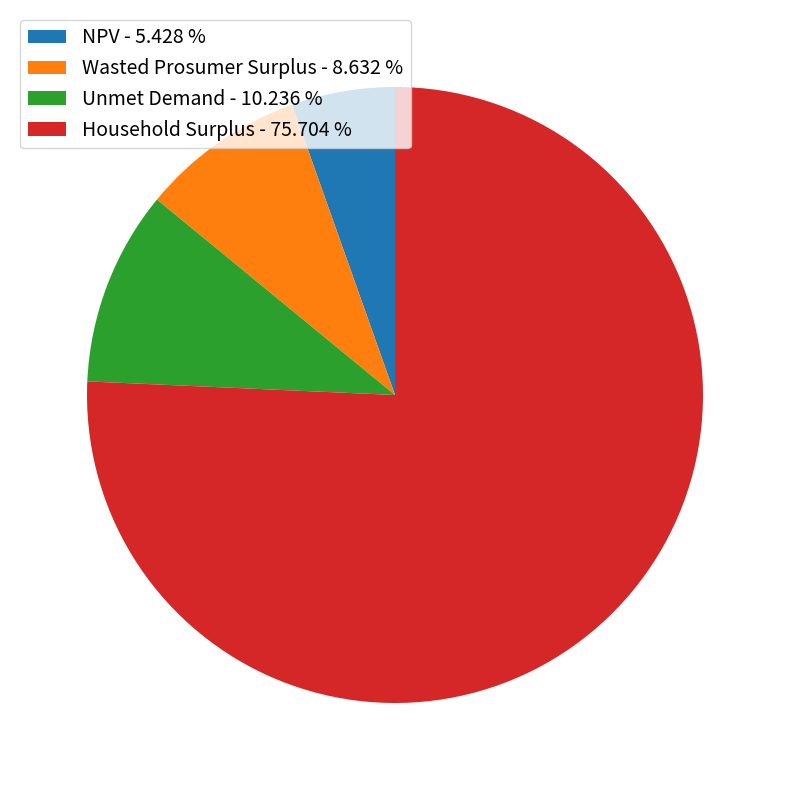

Approximately how many times larger is the value at Unmet Demand compared to NPV?

1.9